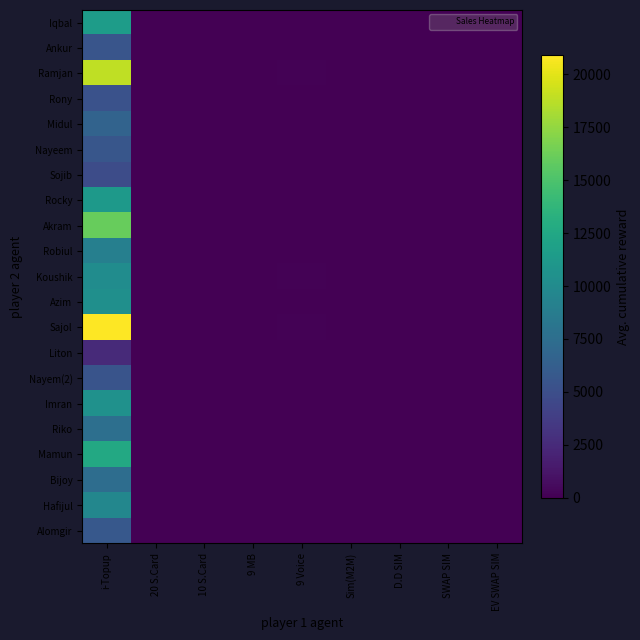

Reading left to right, extract all data points from this chart.

Iqbal: i-Topup=11522	20 S.Card=0	10 S.Card=0	9 MB=0	9 Voice=60	Sim(M2M)=0	D.D SIM=0	SWAP SIM=3	EV SWAP SIM=0
Ankur: i-Topup=5501	20 S.Card=0	10 S.Card=0	9 MB=0	9 Voice=0	Sim(M2M)=0	D.D SIM=0	SWAP SIM=0	EV SWAP SIM=0
Ramjan: i-Topup=18864	20 S.Card=0	10 S.Card=0	9 MB=0	9 Voice=100	Sim(M2M)=2	D.D SIM=0	SWAP SIM=0	EV SWAP SIM=0
Rony: i-Topup=5253	20 S.Card=0	10 S.Card=0	9 MB=0	9 Voice=60	Sim(M2M)=0	D.D SIM=0	SWAP SIM=0	EV SWAP SIM=0
Midul: i-Topup=6633	20 S.Card=0	10 S.Card=20	9 MB=0	9 Voice=80	Sim(M2M)=0	D.D SIM=0	SWAP SIM=0	EV SWAP SIM=0
Nayeem: i-Topup=5587	20 S.Card=10	10 S.Card=30	9 MB=0	9 Voice=0	Sim(M2M)=25	D.D SIM=25	SWAP SIM=5	EV SWAP SIM=0
Sojib: i-Topup=4834	20 S.Card=0	10 S.Card=0	9 MB=0	9 Voice=60	Sim(M2M)=0	D.D SIM=0	SWAP SIM=0	EV SWAP SIM=0
Rocky: i-Topup=11269	20 S.Card=0	10 S.Card=0	9 MB=0	9 Voice=0	Sim(M2M)=5	D.D SIM=0	SWAP SIM=0	EV SWAP SIM=0
Akram: i-Topup=16070	20 S.Card=0	10 S.Card=0	9 MB=0	9 Voice=60	Sim(M2M)=0	D.D SIM=0	SWAP SIM=0	EV SWAP SIM=0
Robiul: i-Topup=9040	20 S.Card=0	10 S.Card=0	9 MB=0	9 Voice=0	Sim(M2M)=0	D.D SIM=0	SWAP SIM=0	EV SWAP SIM=0
Koushik: i-Topup=10188	20 S.Card=0	10 S.Card=0	9 MB=0	9 Voice=100	Sim(M2M)=0	D.D SIM=0	SWAP SIM=0	EV SWAP SIM=0
Azim: i-Topup=10384	20 S.Card=0	10 S.Card=0	9 MB=0	9 Voice=0	Sim(M2M)=5	D.D SIM=0	SWAP SIM=2	EV SWAP SIM=0
Sajol: i-Topup=20888	20 S.Card=10	10 S.Card=30	9 MB=0	9 Voice=140	Sim(M2M)=5	D.D SIM=0	SWAP SIM=4	EV SWAP SIM=0
Liton: i-Topup=2463	20 S.Card=0	10 S.Card=0	9 MB=0	9 Voice=0	Sim(M2M)=0	D.D SIM=0	SWAP SIM=0	EV SWAP SIM=0
Nayem(2): i-Topup=5402	20 S.Card=0	10 S.Card=0	9 MB=0	9 Voice=0	Sim(M2M)=5	D.D SIM=0	SWAP SIM=0	EV SWAP SIM=0
Imran: i-Topup=10542	20 S.Card=0	10 S.Card=0	9 MB=0	9 Voice=0	Sim(M2M)=0	D.D SIM=0	SWAP SIM=0	EV SWAP SIM=0
Riko: i-Topup=7658	20 S.Card=0	10 S.Card=0	9 MB=0	9 Voice=0	Sim(M2M)=0	D.D SIM=0	SWAP SIM=0	EV SWAP SIM=0
Mamun: i-Topup=12642	20 S.Card=0	10 S.Card=0	9 MB=0	9 Voice=0	Sim(M2M)=0	D.D SIM=0	SWAP SIM=0	EV SWAP SIM=0
Bijoy: i-Topup=7445	20 S.Card=0	10 S.Card=0	9 MB=0	9 Voice=80	Sim(M2M)=0	D.D SIM=3	SWAP SIM=5	EV SWAP SIM=0
Hafijul: i-Topup=9667	20 S.Card=0	10 S.Card=0	9 MB=0	9 Voice=0	Sim(M2M)=10	D.D SIM=0	SWAP SIM=0	EV SWAP SIM=0
Alomgir: i-Topup=5769	20 S.Card=0	10 S.Card=0	9 MB=0	9 Voice=0	Sim(M2M)=0	D.D SIM=0	SWAP SIM=0	EV SWAP SIM=0